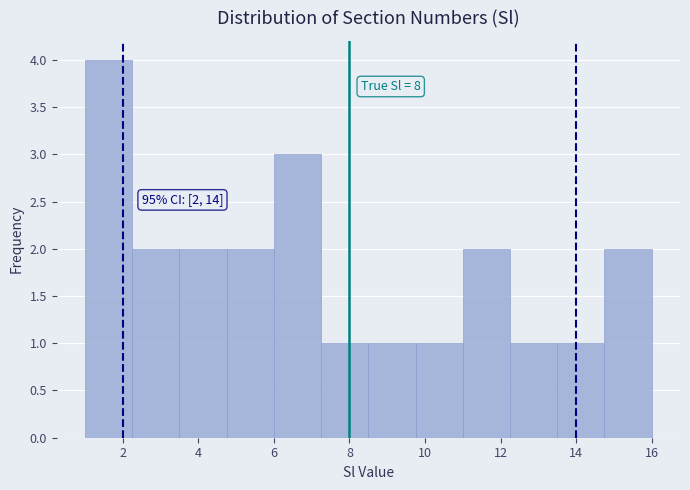

Over which range of the x-axis is the bar tallest?

1.00 to 2.25